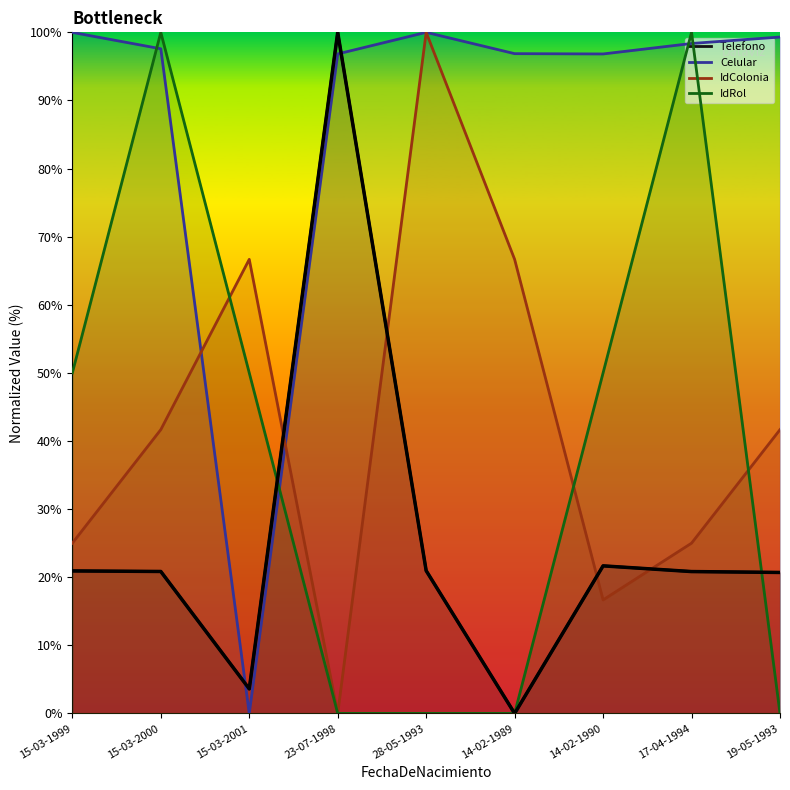

The value of Celular at 17-04-1994 is 98.4. True or false?

True